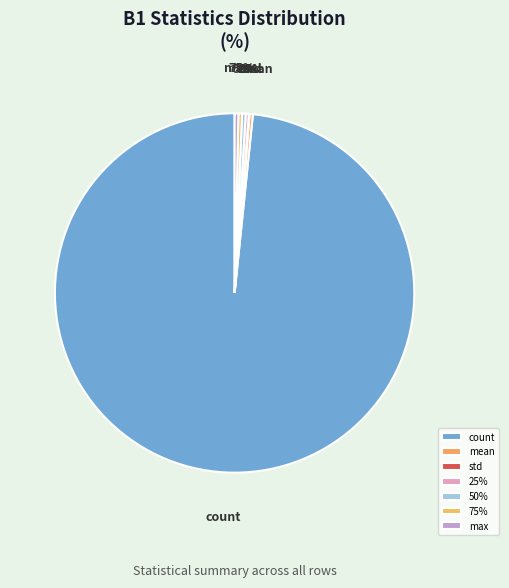

True or false: min accounts for 0% of the total.

True